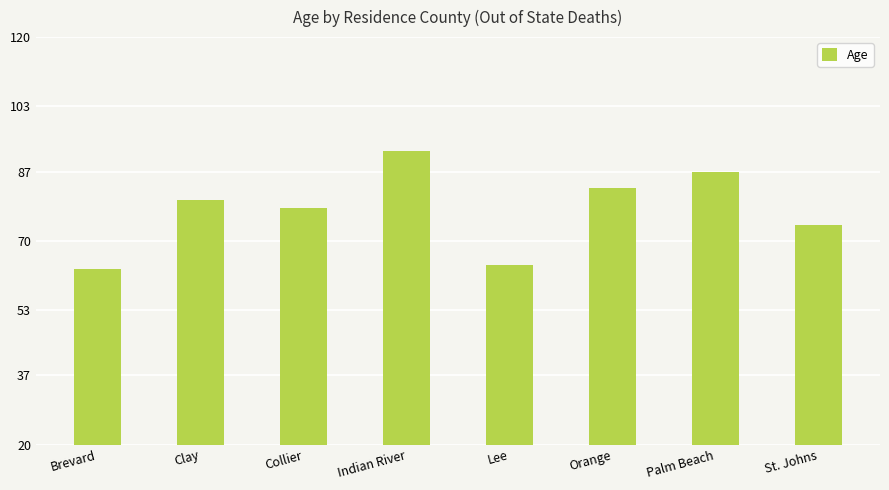

Reading left to right, what are all the values shown in this chart?

63	80	78	92	64	83	87	74